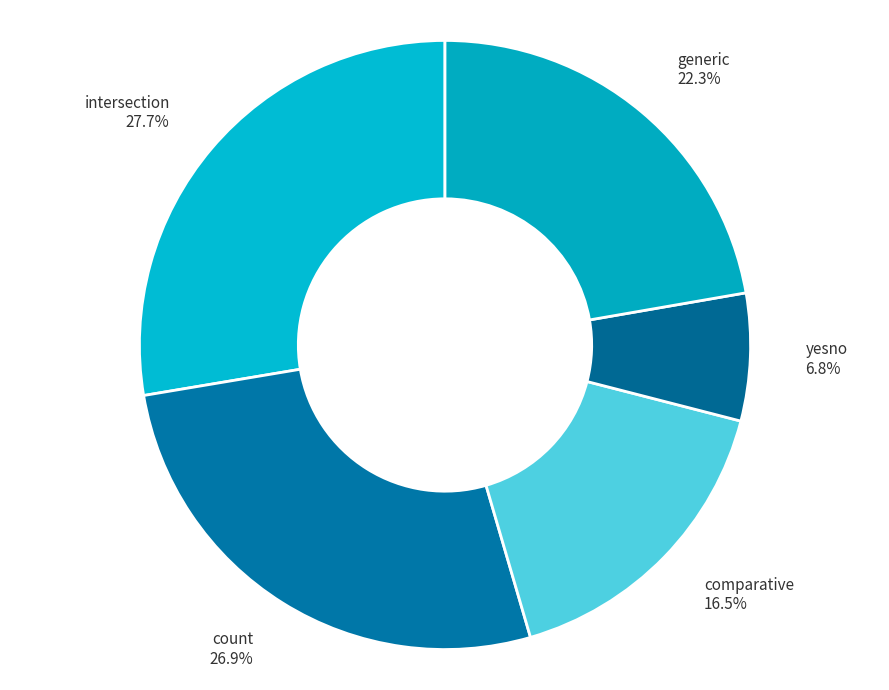

Which has a higher value, comparative or intersection?

intersection